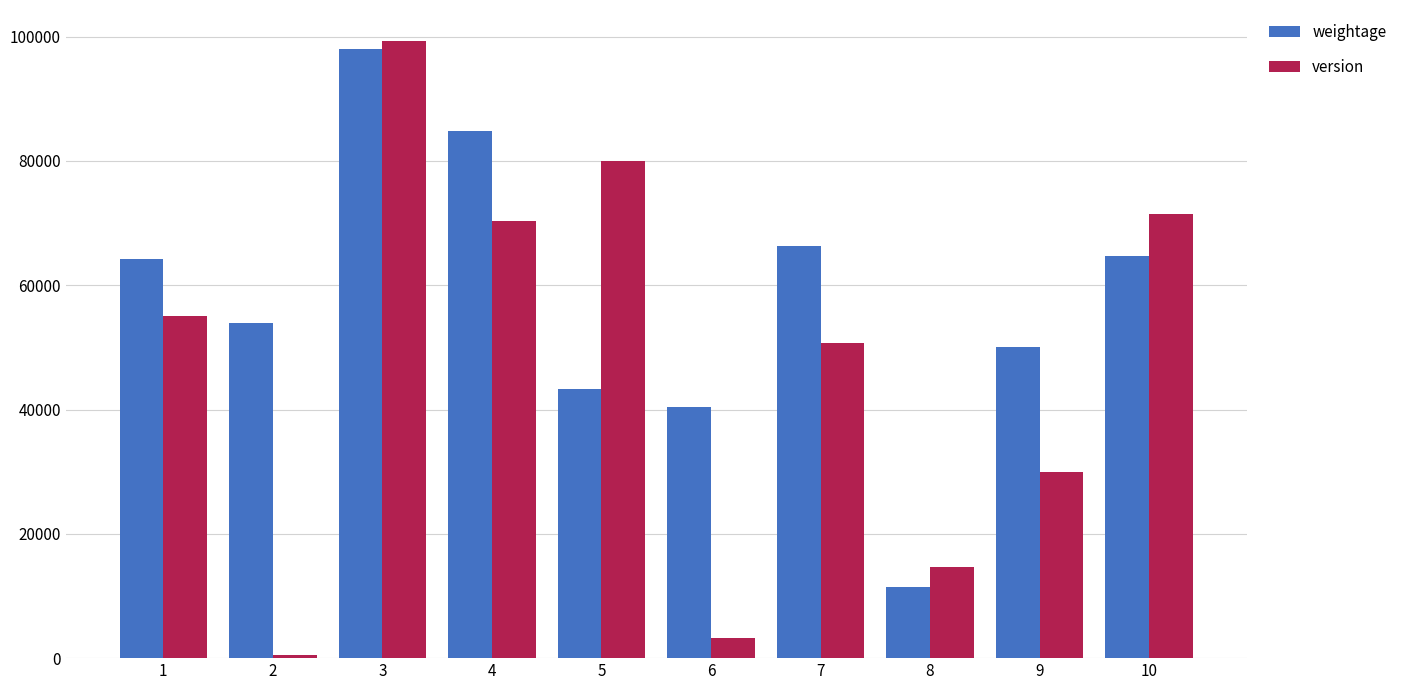

Reading left to right, what are all the values shown in this chart?

weightage: 64225	53962	97985	84766	43385	40444	66382	11401	50034	64648
version: 55033	489	99329	70367	80004	3215	50762	14742	30028	71402